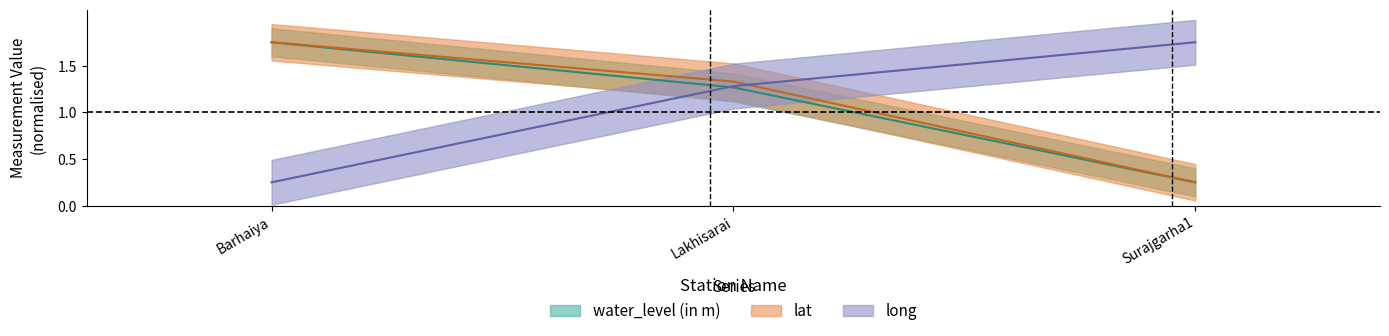

Is the value of lat at Surajgarha1 greater than the value of water_level (in m) at Lakhisarai?

No